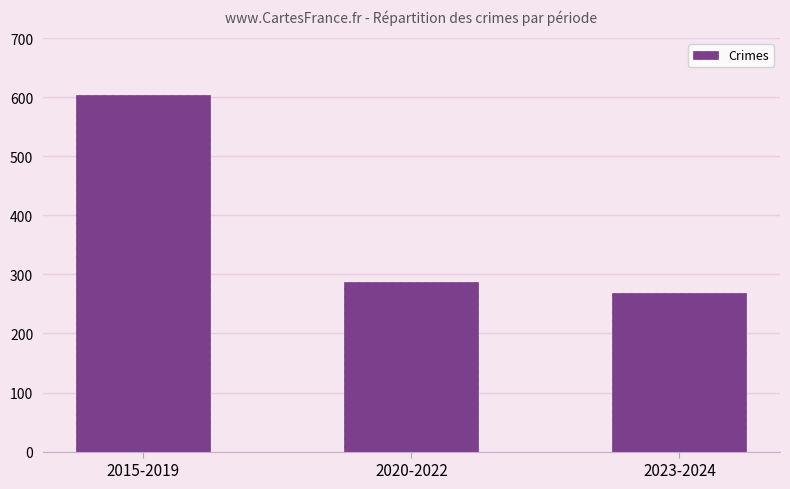

What is the sum of the values at 2023-2024 and 2015-2019?

871